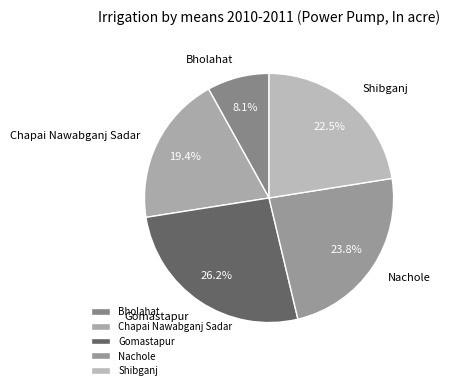

How many slices are in this pie chart?

5